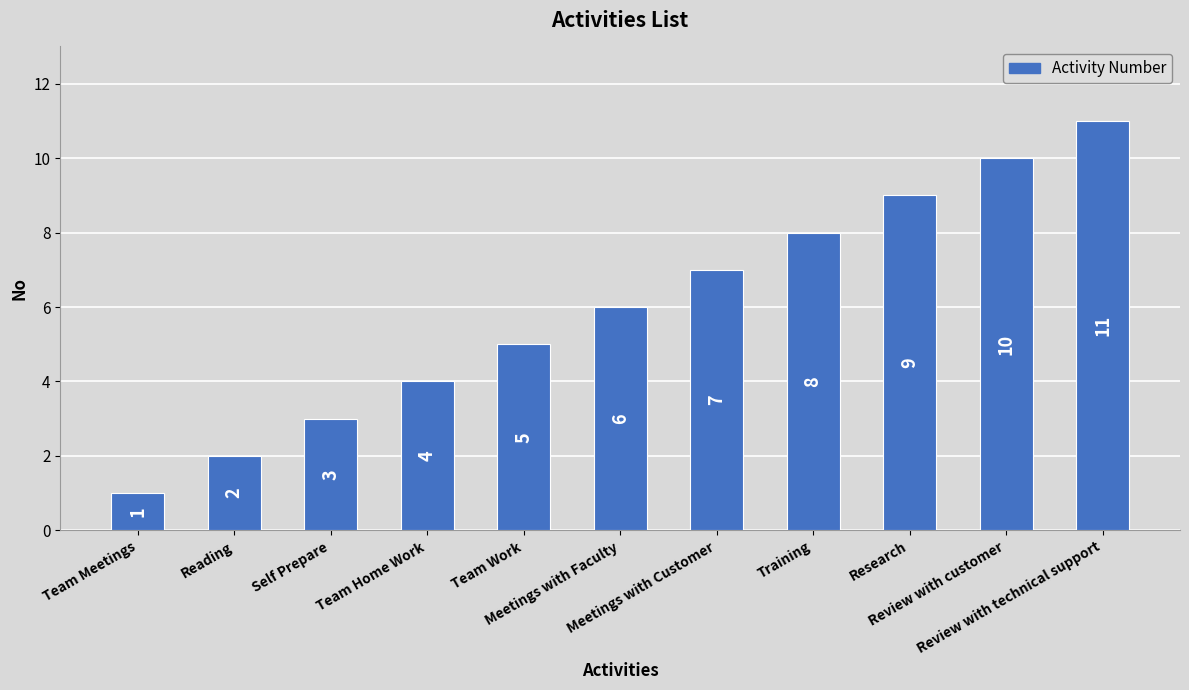

Rank the categories by value from lowest to highest.

Team Meetings, Reading, Self Prepare, Team Home Work, Team Work, Meetings with Faculty, Meetings with Customer, Training, Research, Review with customer, Review with technical support